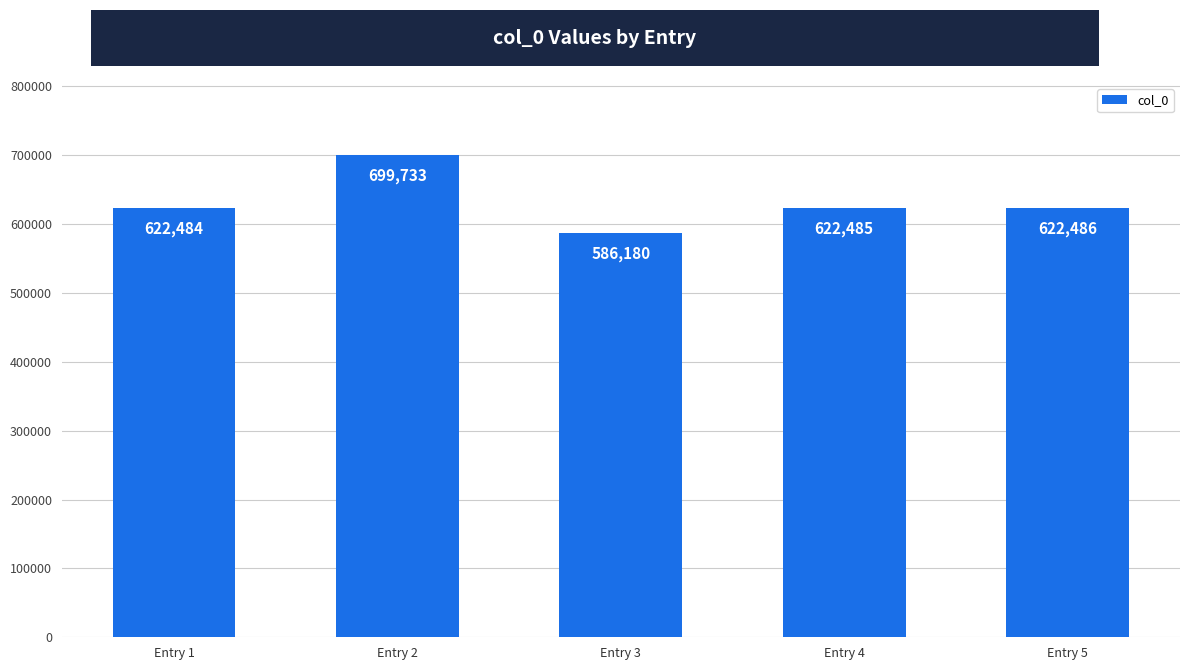

Rank the categories by value from highest to lowest.

Entry 2, Entry 5, Entry 4, Entry 1, Entry 3